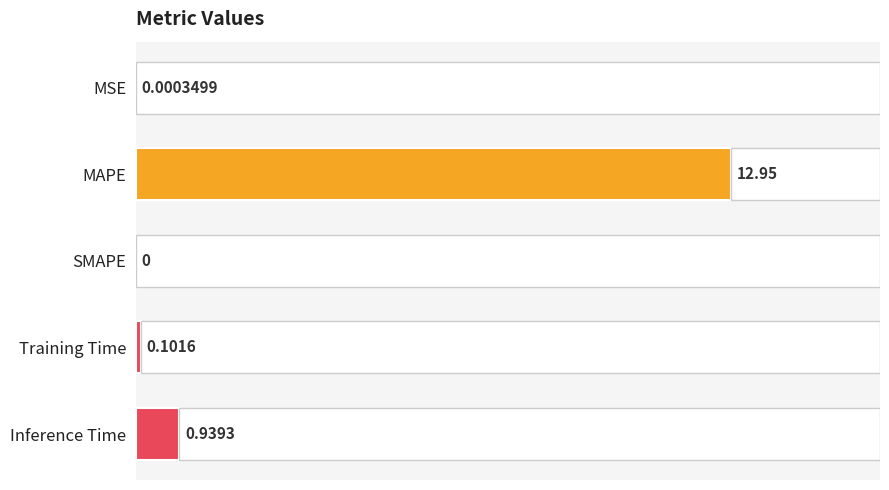

The value at Inference Time is 0.3. True or false?

False